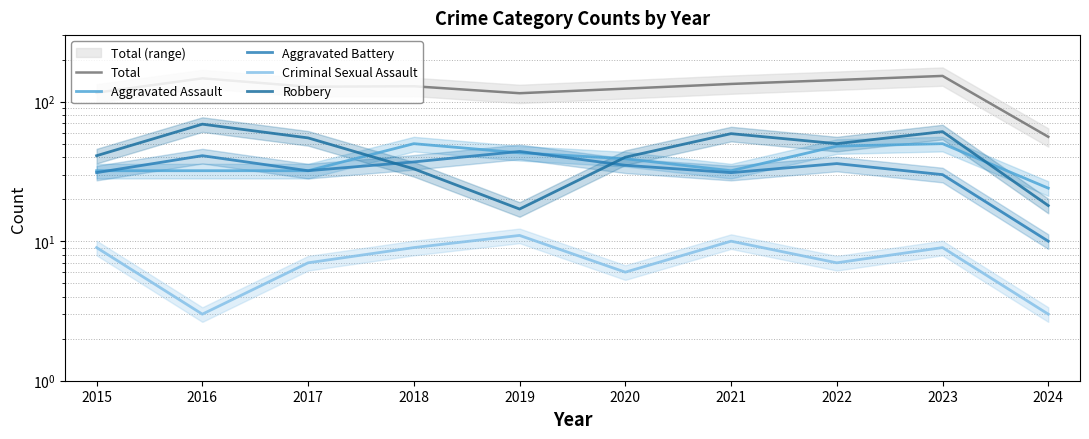

Which series has the largest range (max minus min)?

Total